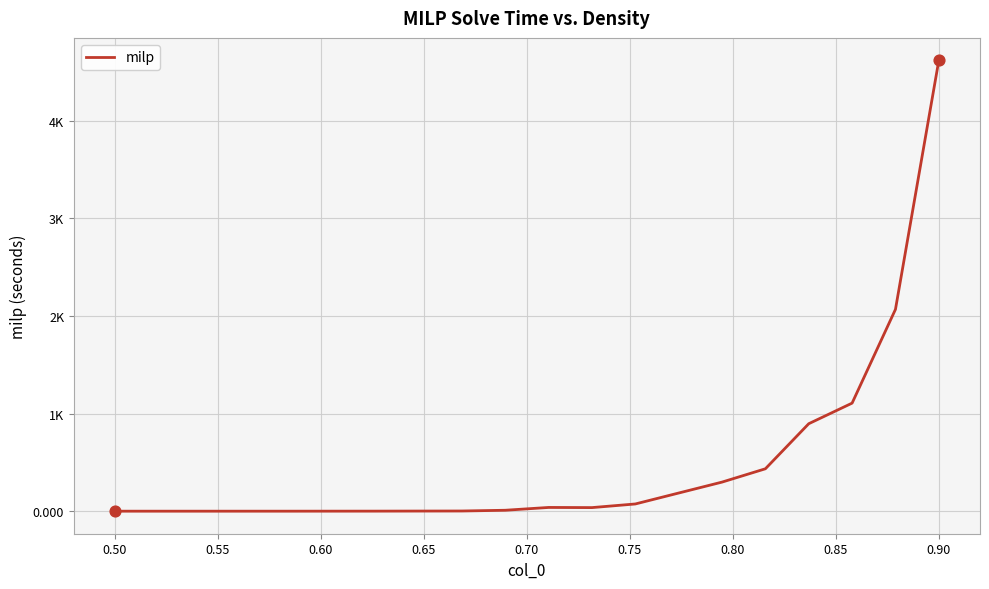

Is this an area chart (filled region under the line)?

No